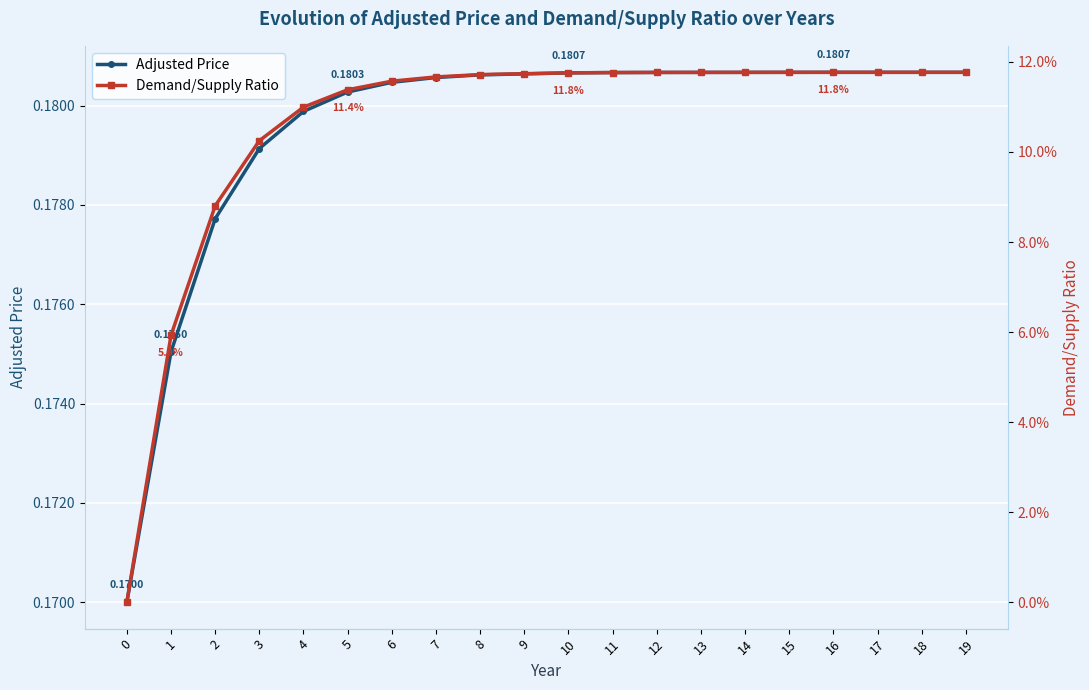

How many Adjusted Price values are between 0 and 1?

20